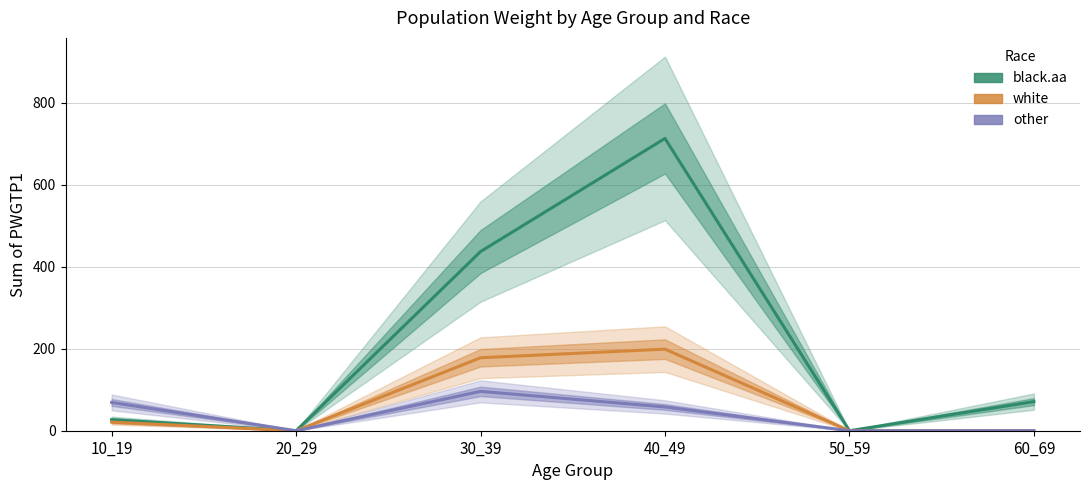

True or false: other has a value of 15 at 40_49.

False